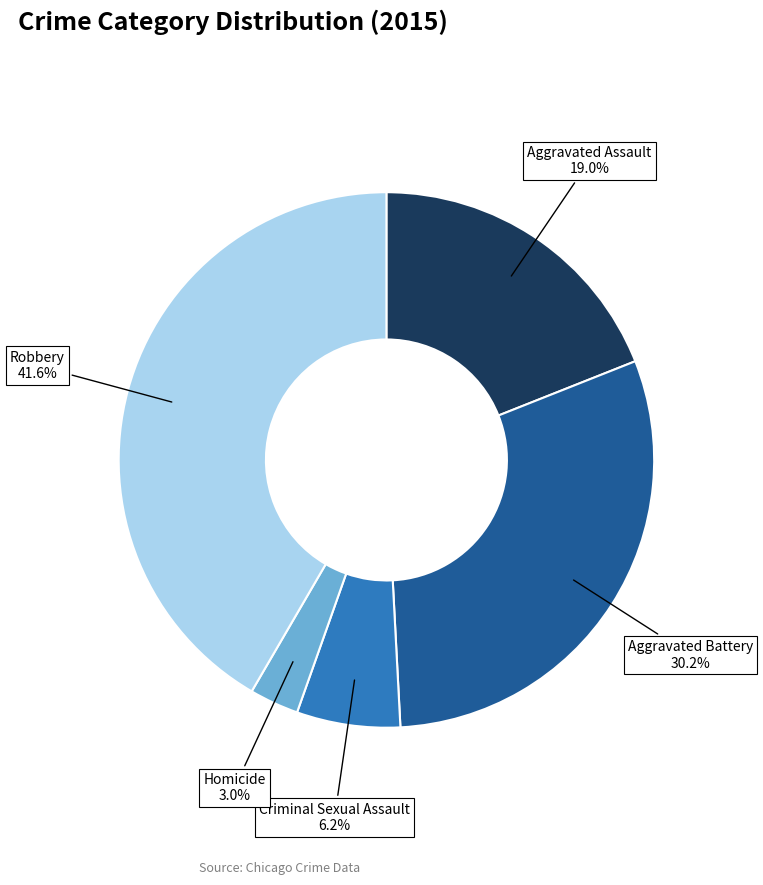

True or false: Robbery accounts for 42% of the total.

True